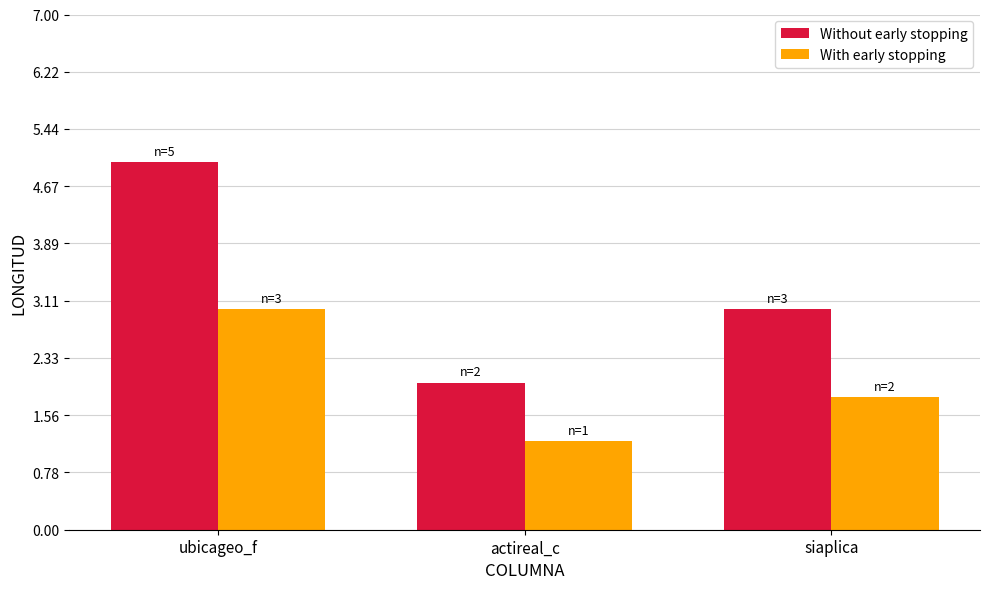

How many series are shown in this chart?

2